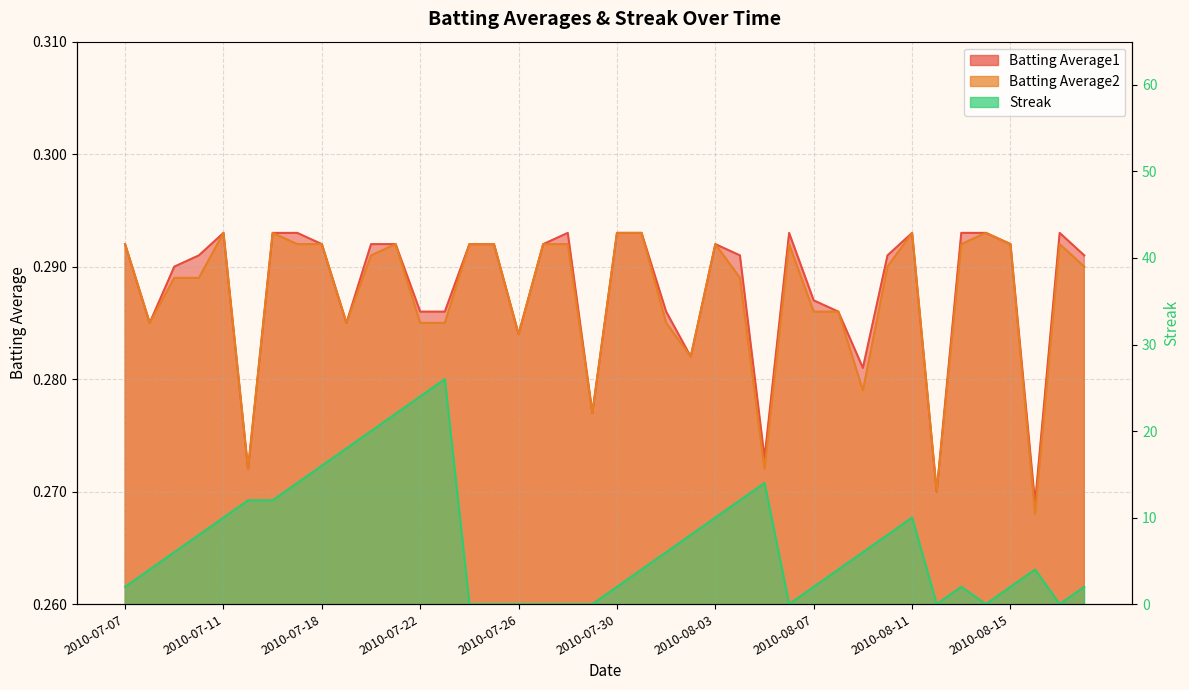

What is the sum of all Batting Average1 values?

11.5